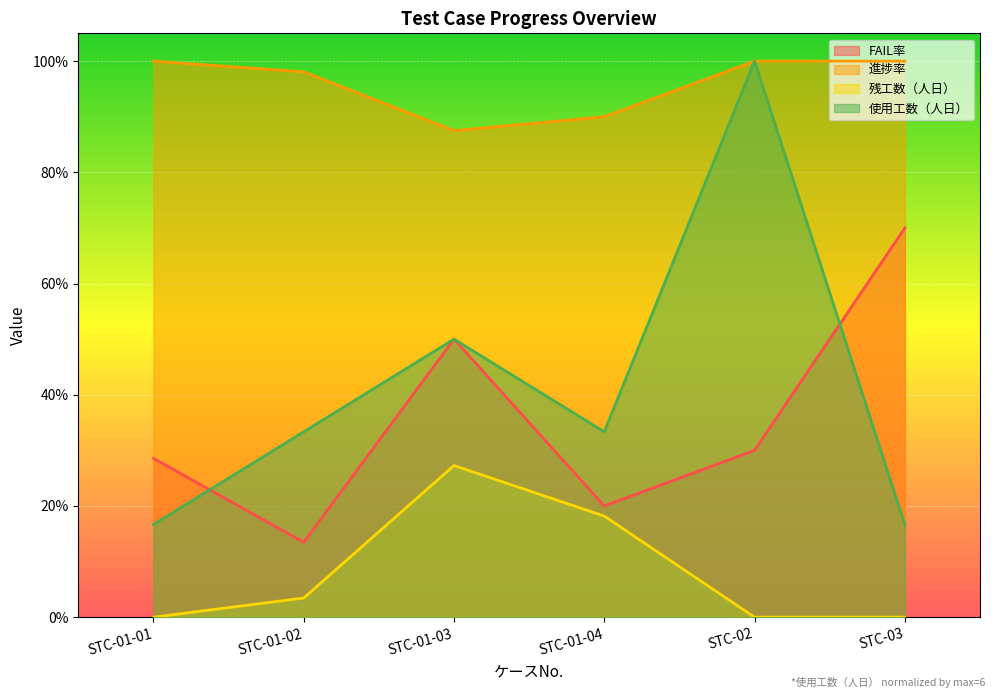

Where is the first local minimum for 使用工数（人日）?

STC-01-04